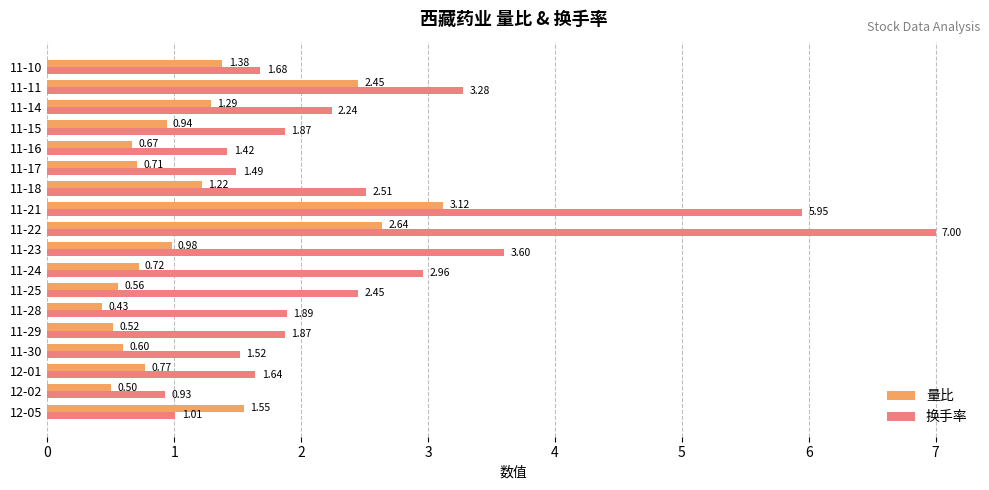

What is the sum of all 量比 values?

21.1